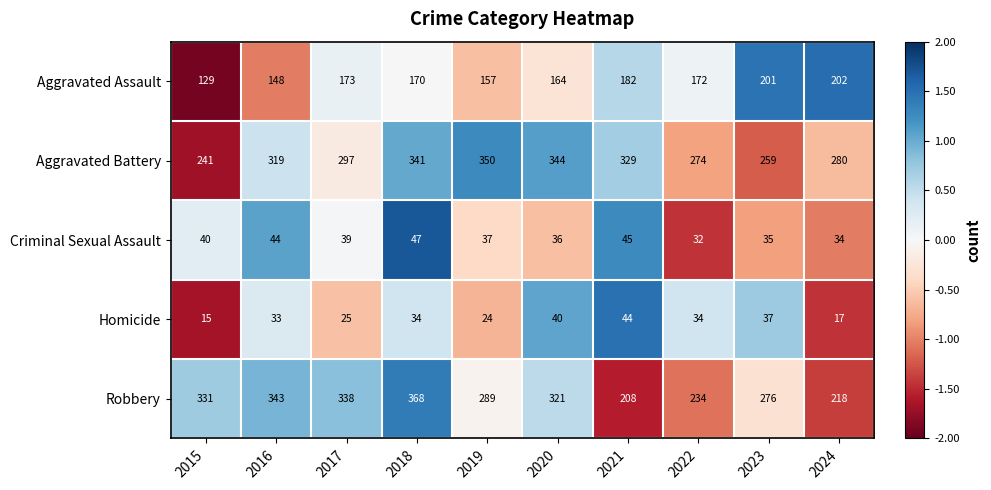

Rank the series by their maximum value, from highest to lowest.

Robbery, Aggravated Battery, Aggravated Assault, Criminal Sexual Assault, Homicide